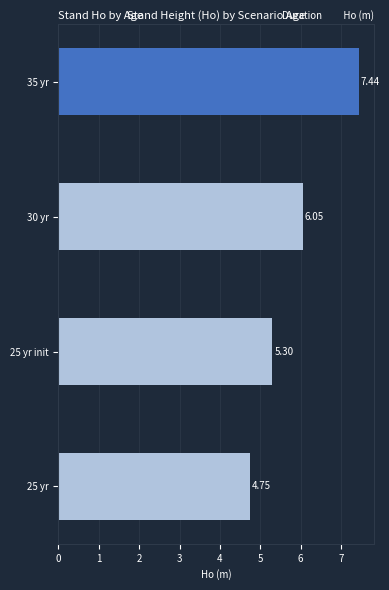

What is the sum of all values?

23.5